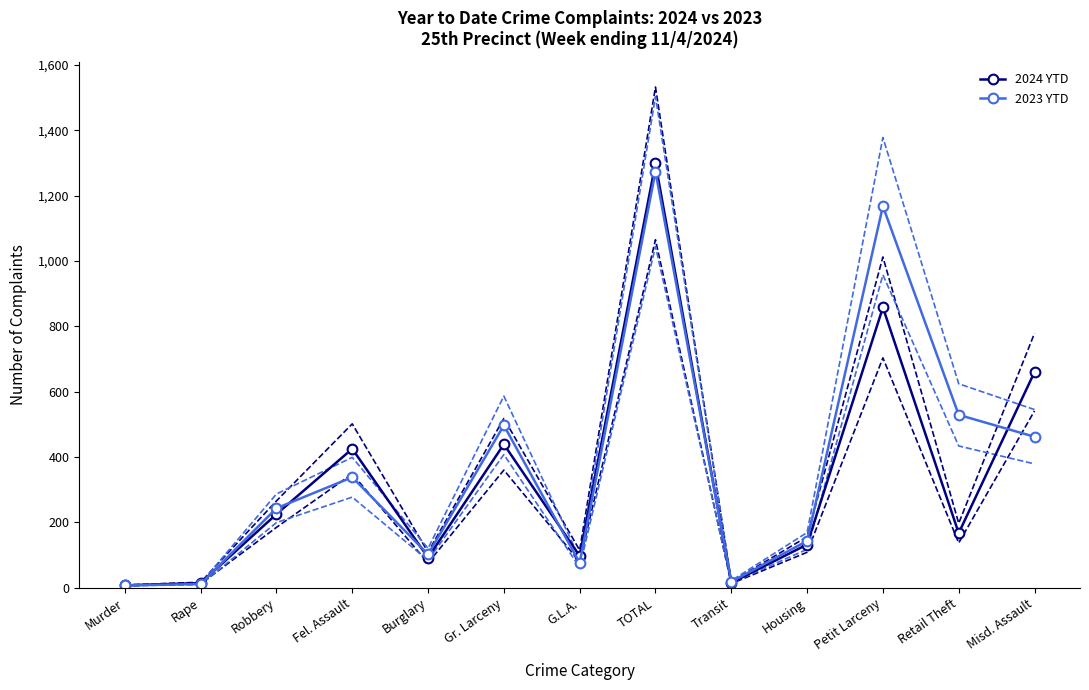

Between which two adjacent categories do 2023 YTD and 2024 YTD first intersect?

Rape and Robbery